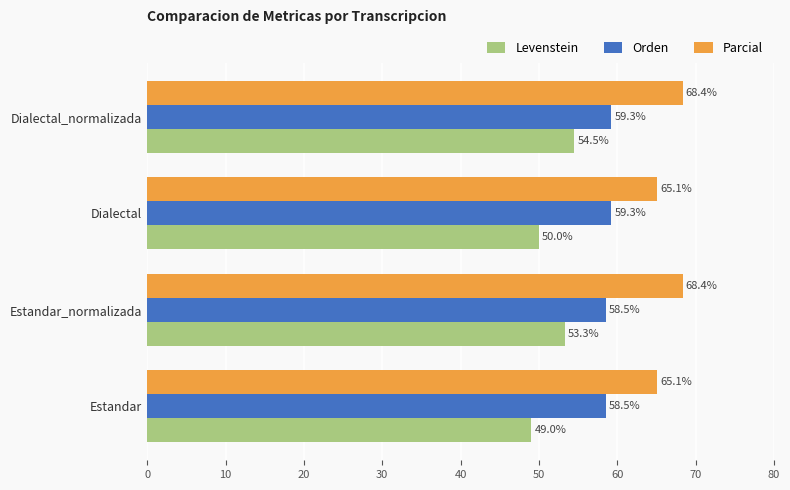

Which series has the largest range (max minus min)?

Levenstein